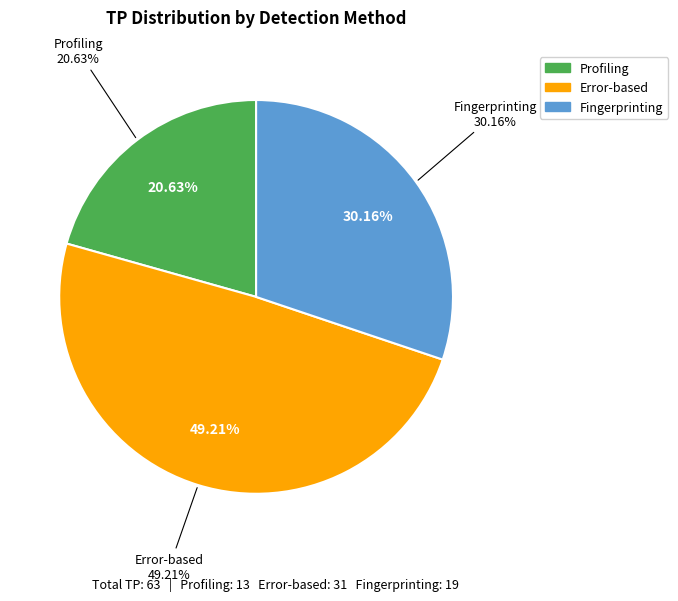

What portion of the pie excludes Profiling?

79.4%